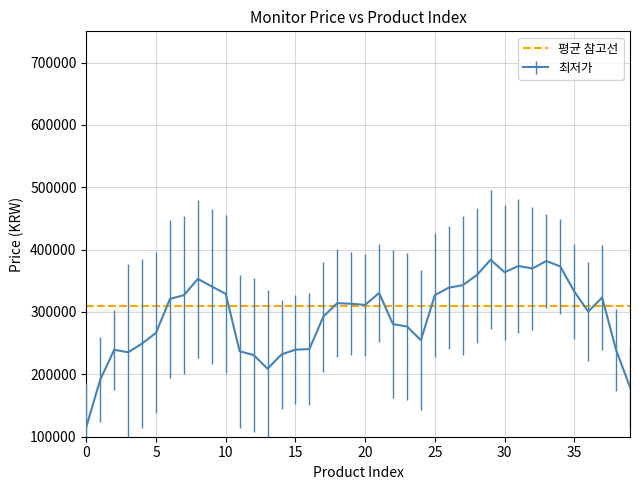

What is the maximum value for 최저가?

383740